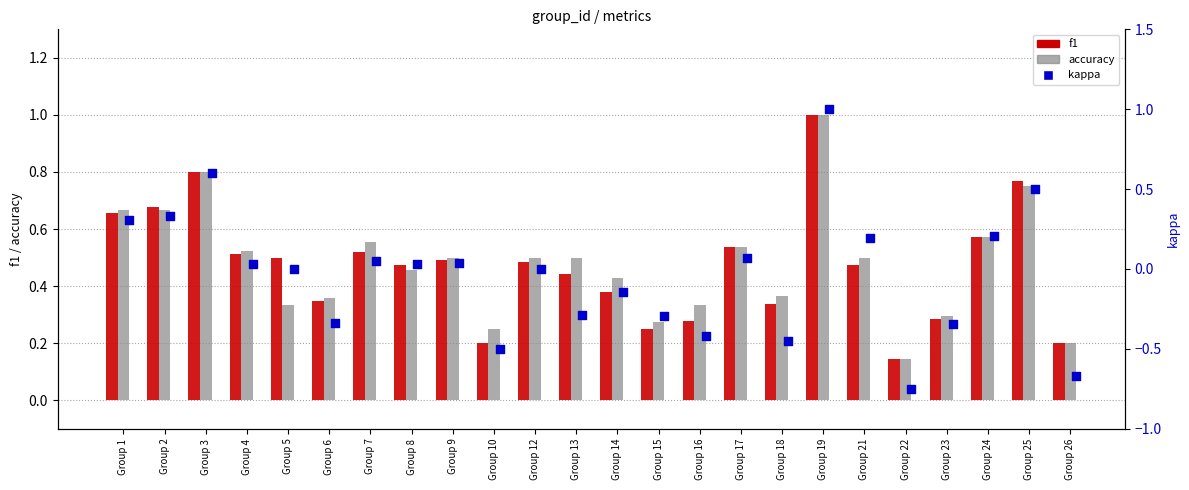

Which series reaches the maximum Y coordinate?

f1